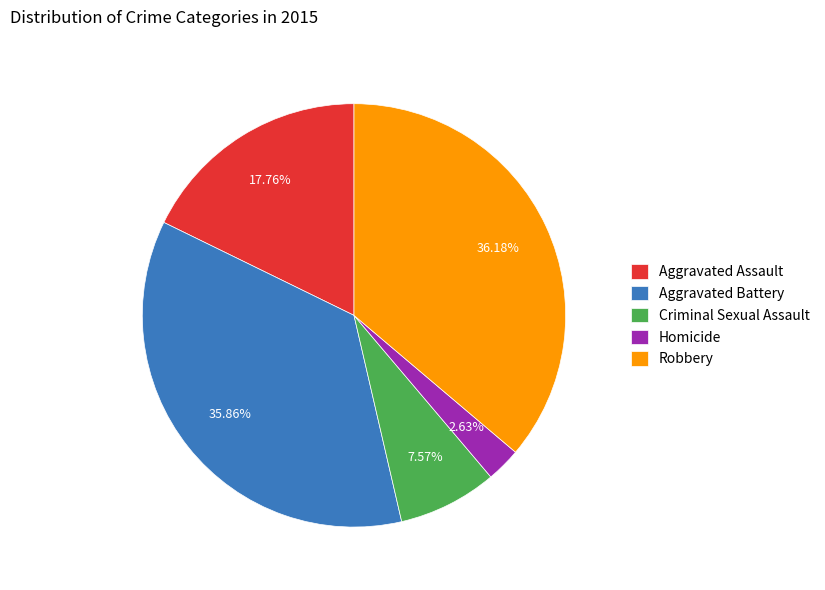

What is the smallest slice in the pie chart?

Homicide